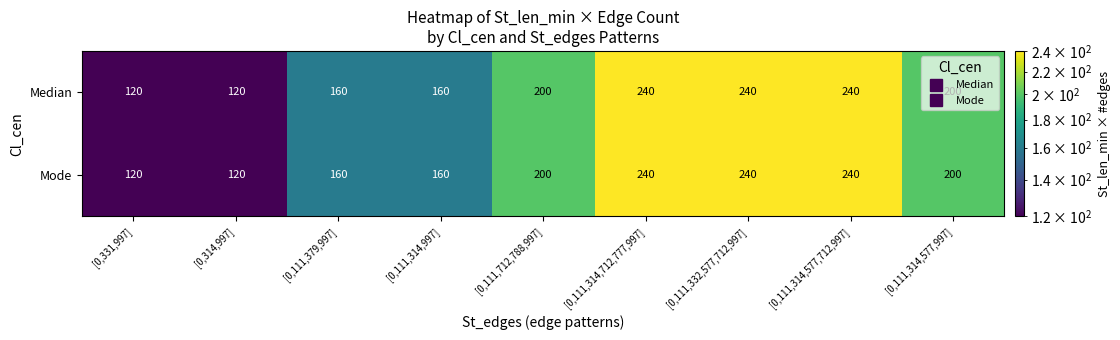

What is the lowest value of the Median series?

120